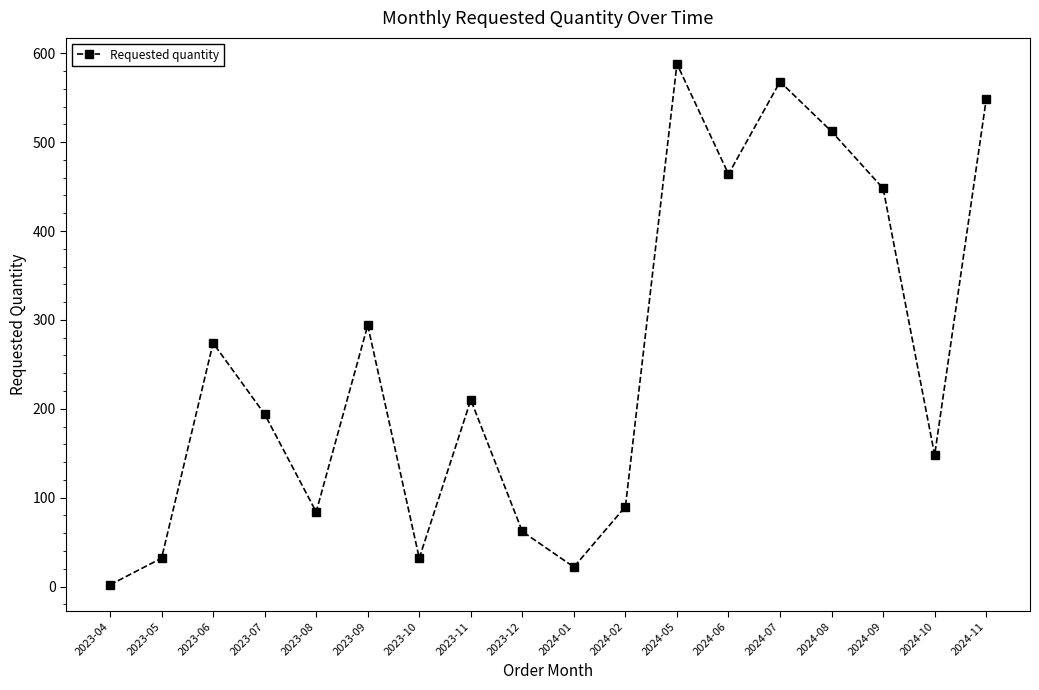

What is the change in value from 2023-10 to 2024-07?

+536